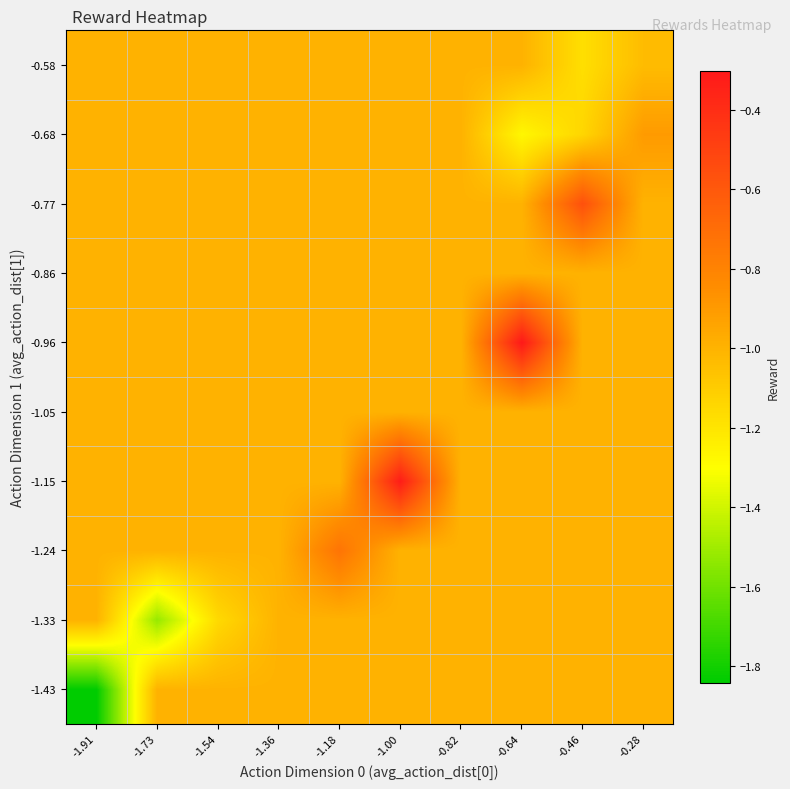

Which category has the lowest value across all series?

-1.91